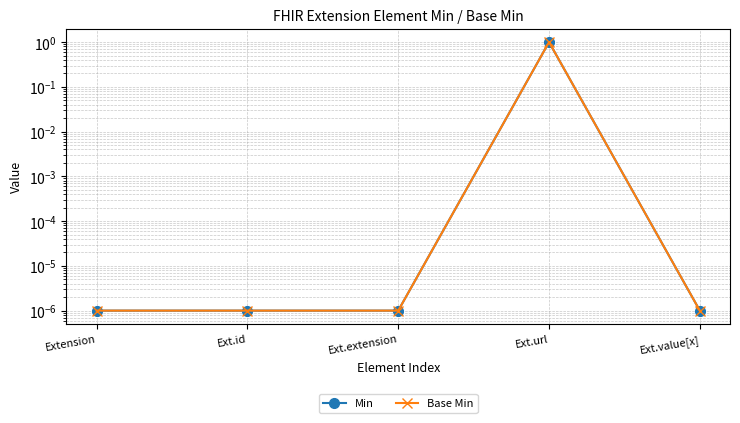

What is the label of the 2nd point from the left?

Ext.id